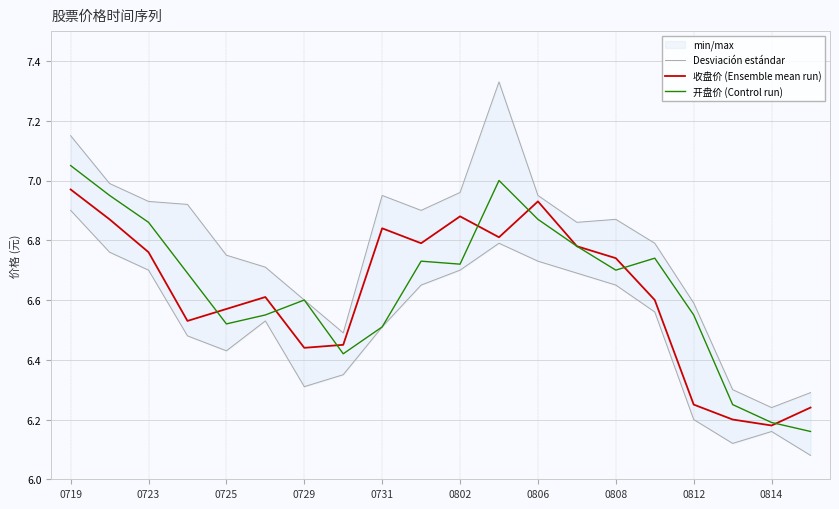

What is the value of the 开盘价 (Control run) point at the 2nd from the left?

7.0